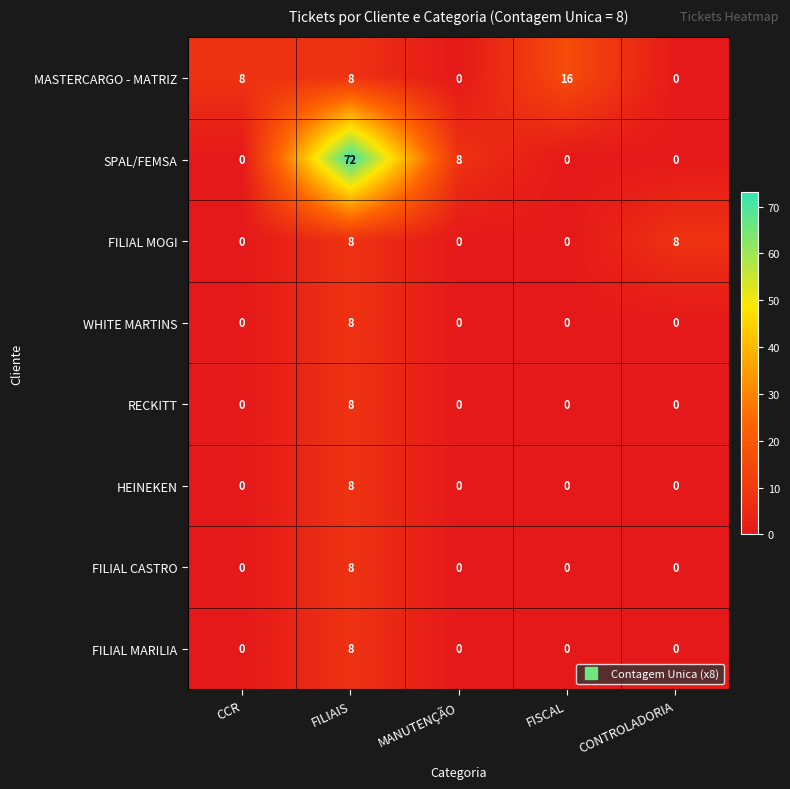

The WHITE MARTINS series shows 3 at FILIAIS. True or false?

False